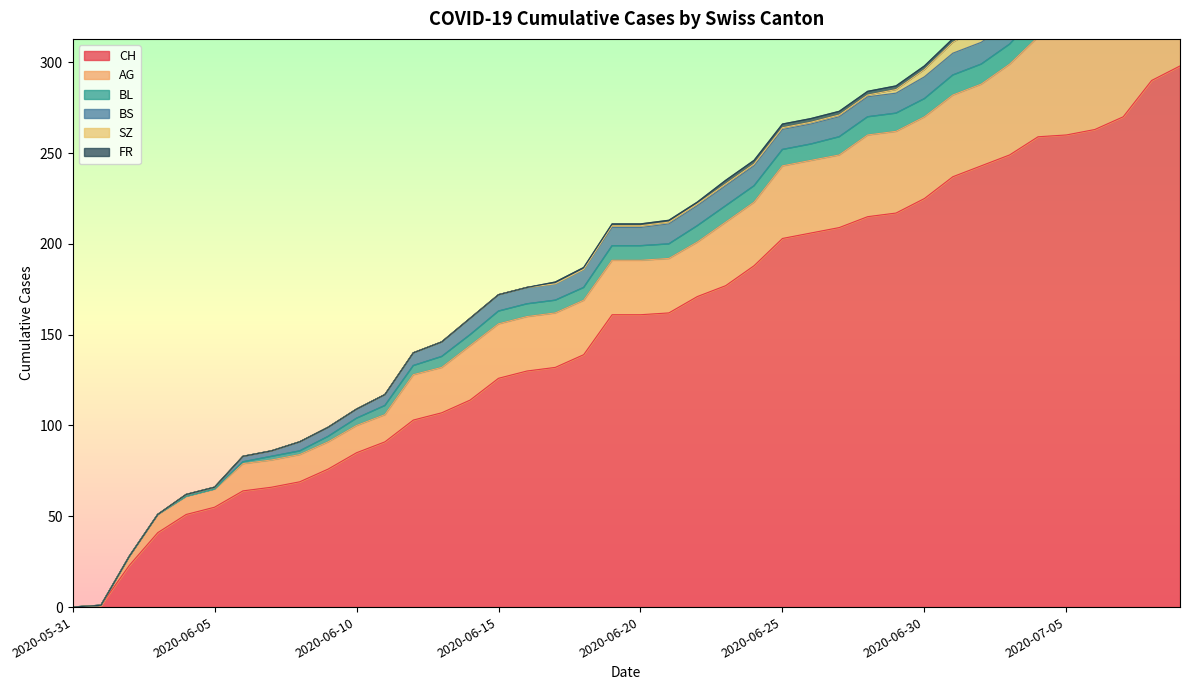

The FR series shows 0 at 2020-06-13. True or false?

True